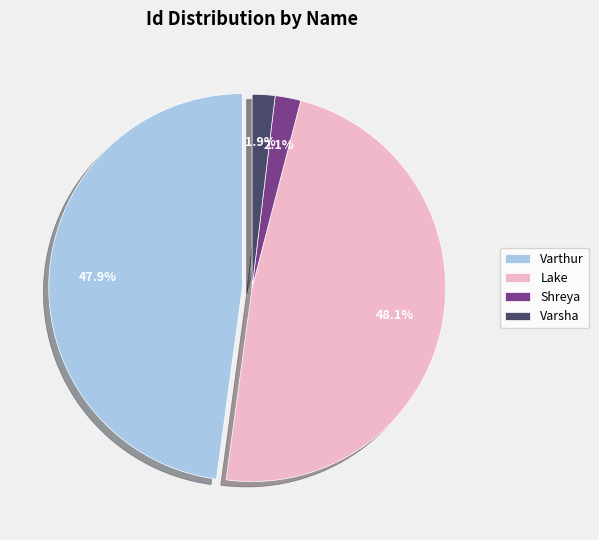

Is the sum of Varsha and Shreya greater than half?

No